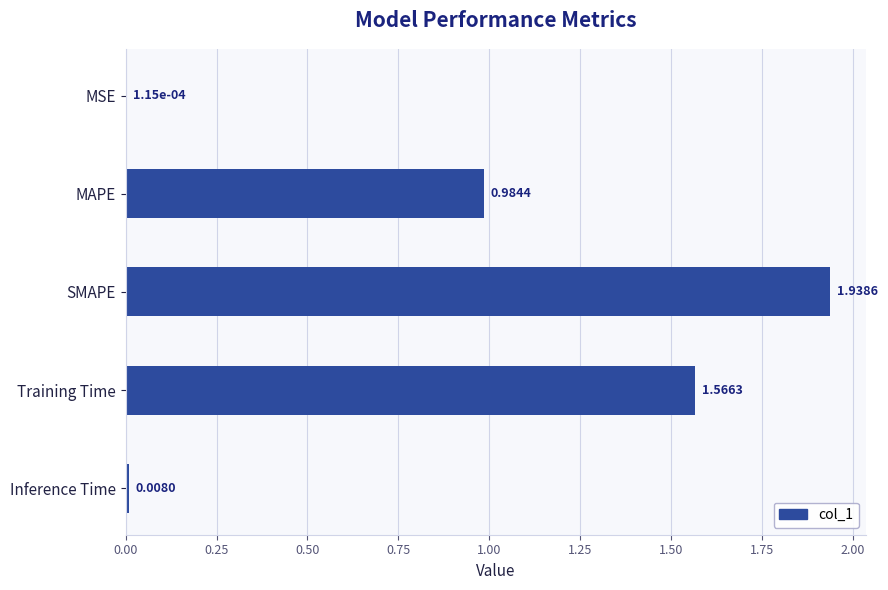

How many data points does each series have?

5